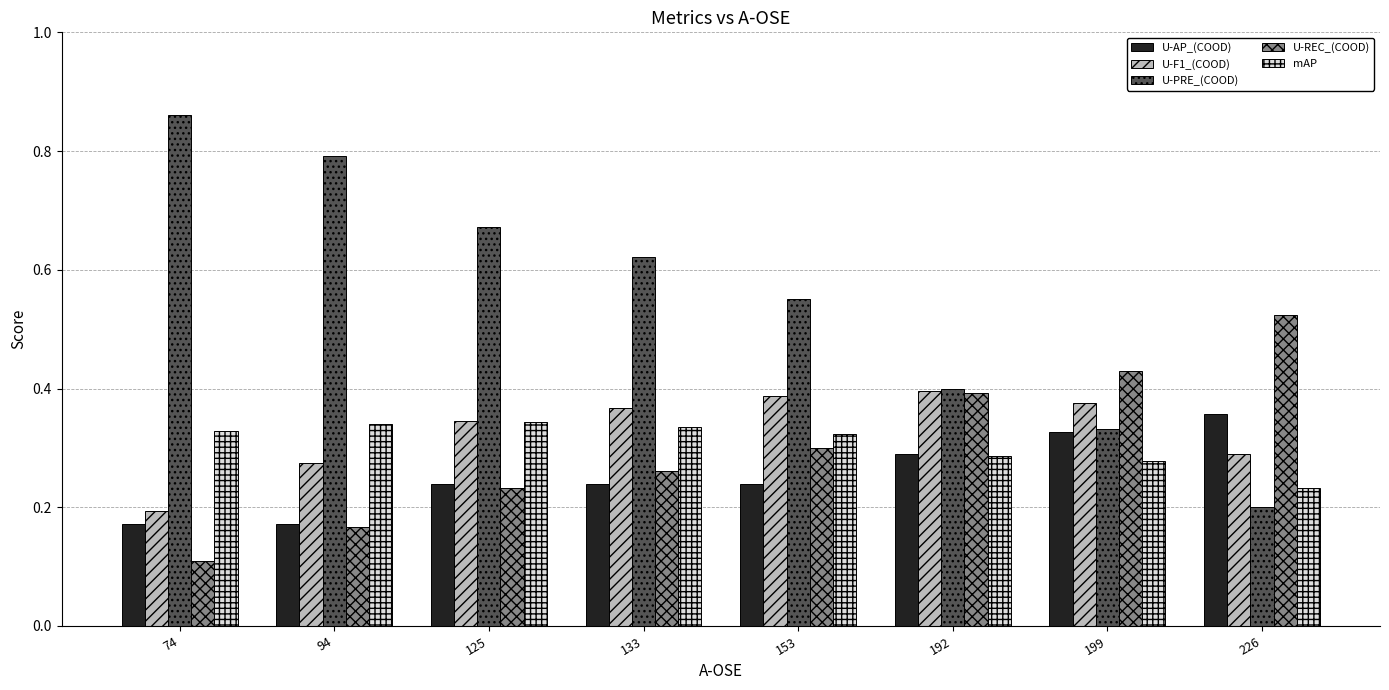

Which series has the widest spread of values?

U-PRE_(COOD)